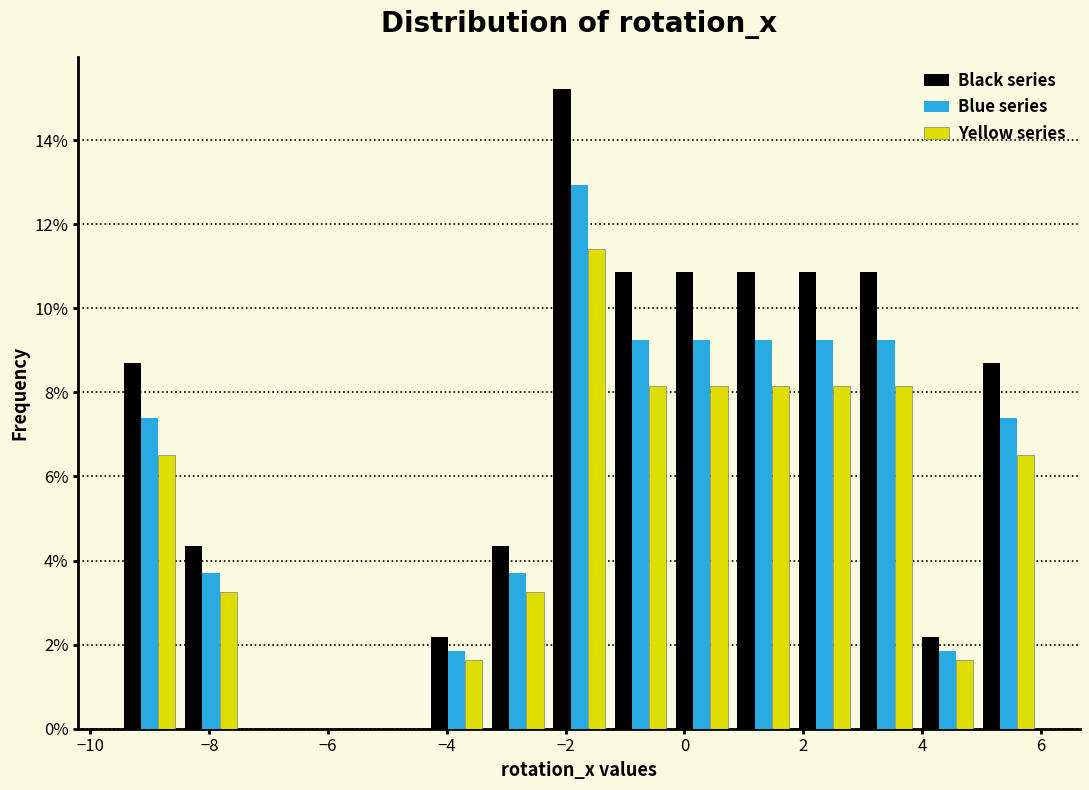

In the Blue series series, which range on the x-axis has the tallest bar?

-2.2 to -1.2